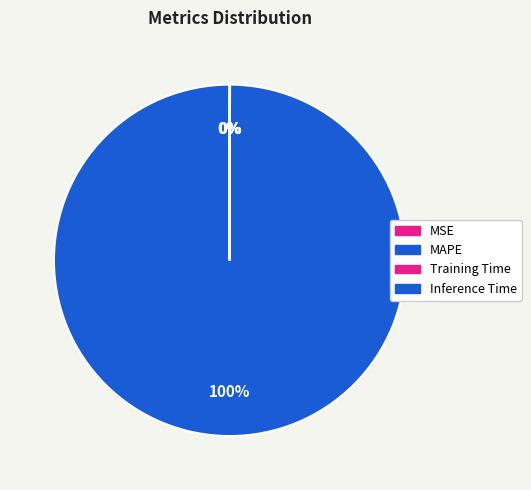

Which category has the smallest portion of the pie?

Inference Time